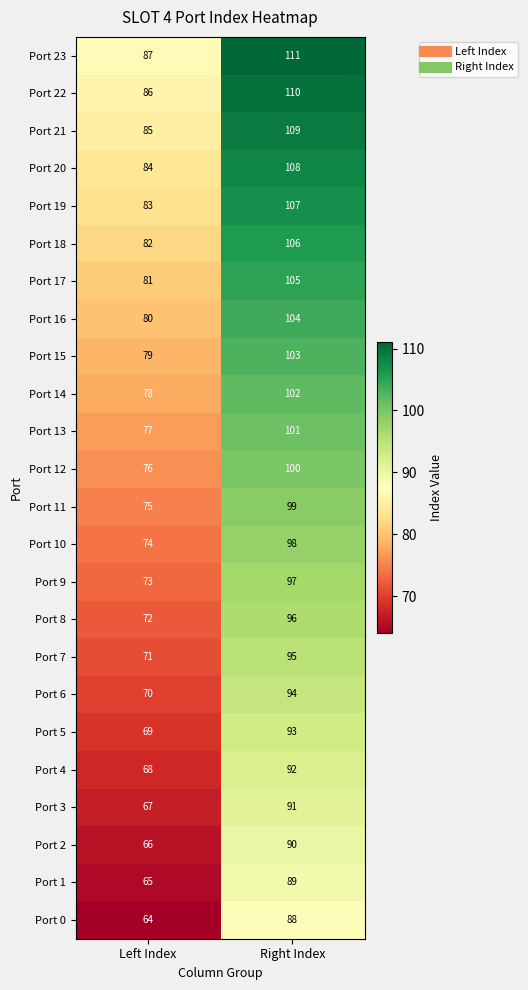

The Port 12 series shows 100 at Right Index. True or false?

True